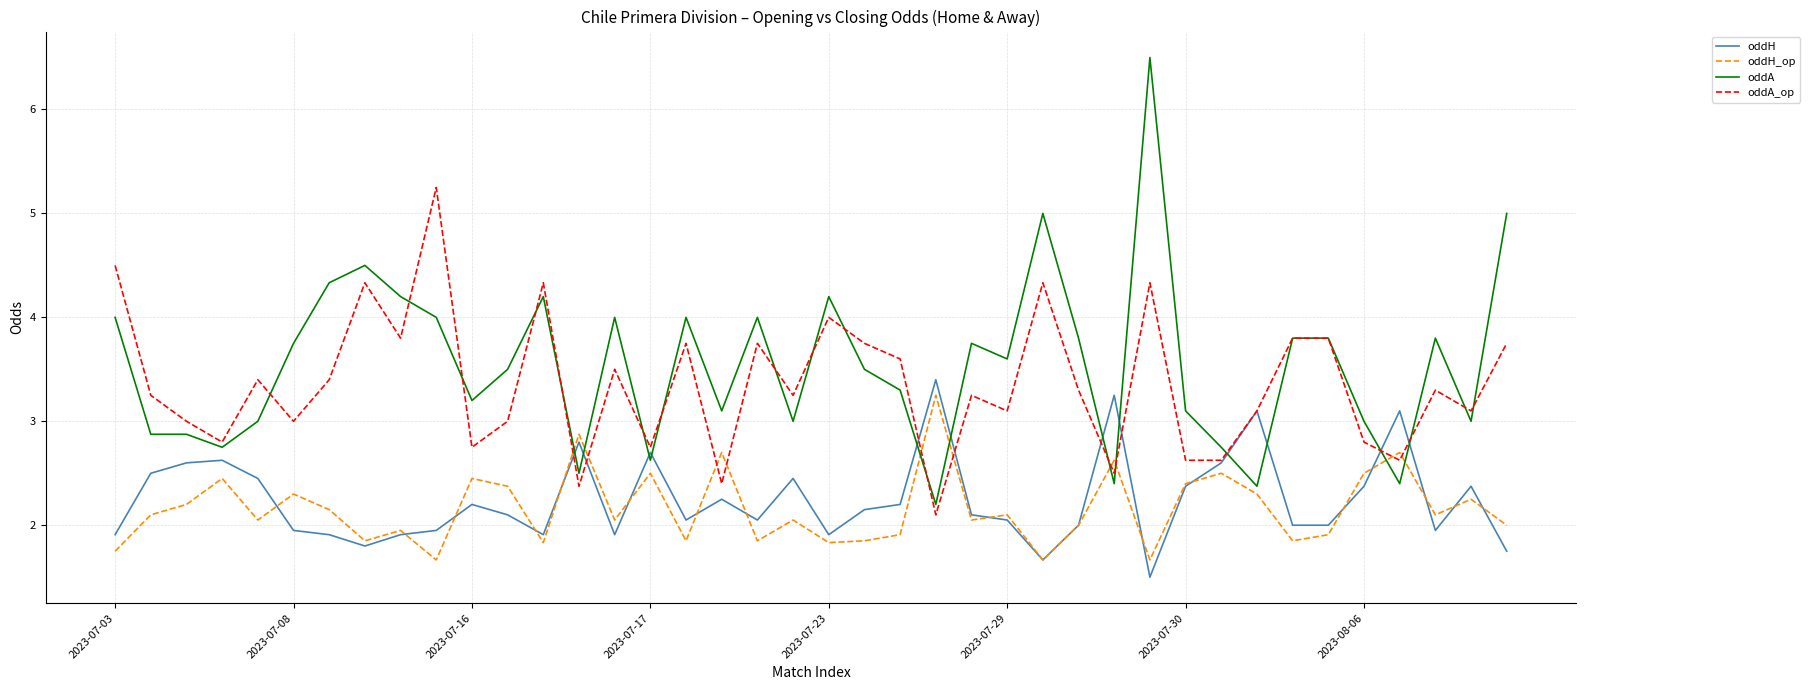

Which series has the largest range (max minus min)?

oddA